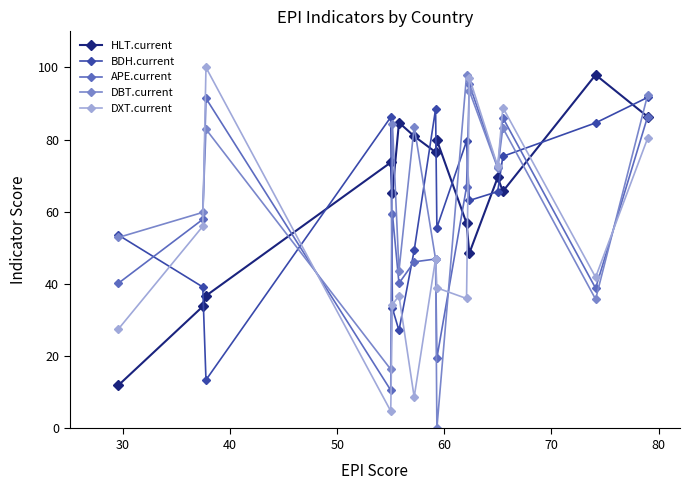

How many lines are shown in the chart?

5